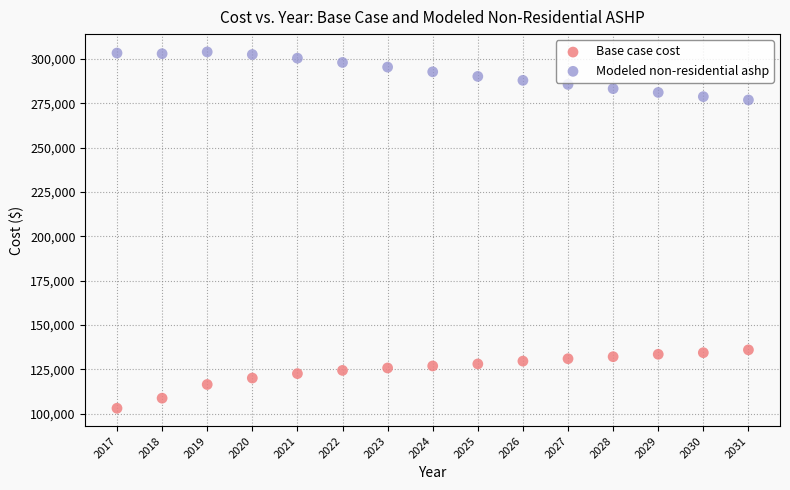

Which series reaches the minimum Y coordinate?

Base case cost